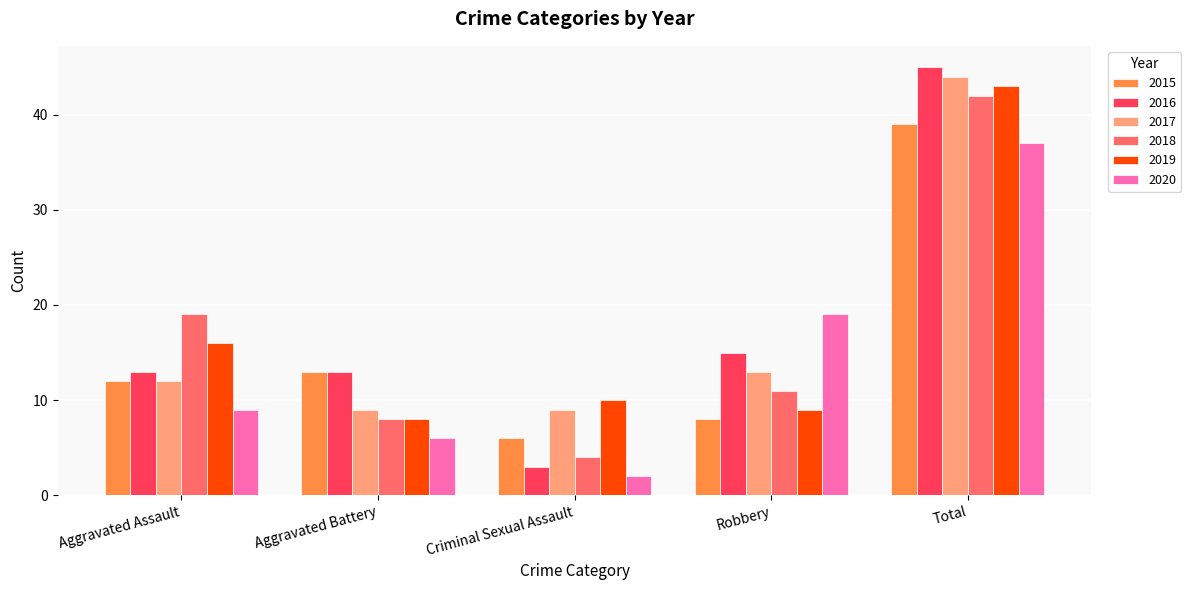

At which category is the sum across all series the highest?

Total